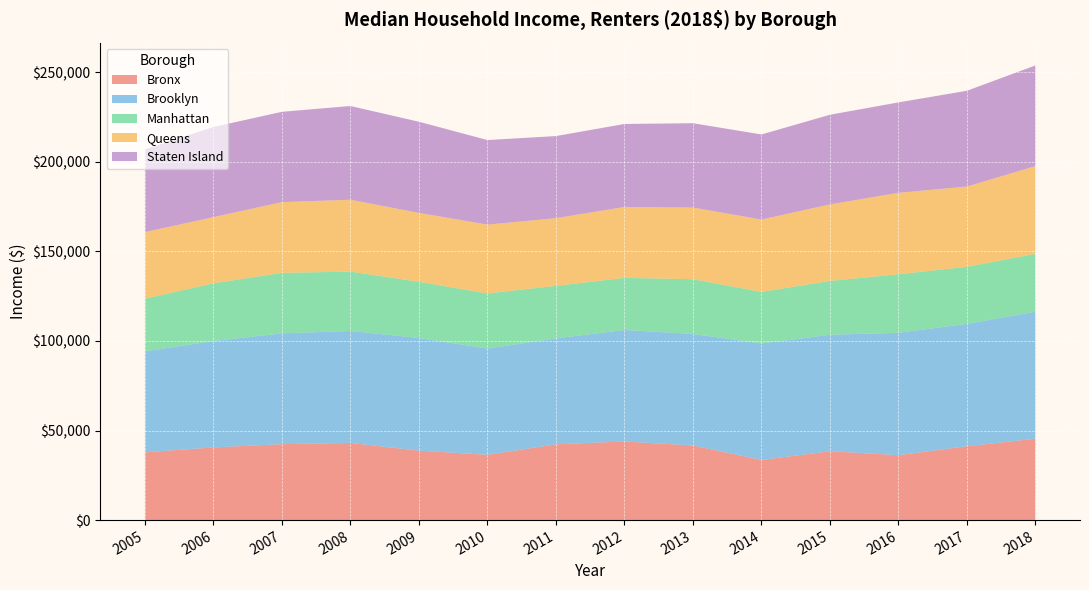

Reading right to left, what are all the values shown in this chart?

Bronx: 2018=45425.0	2017=41228.6	2016=36220.2	2015=38444.0	2014=33566.1	2013=41649.2	2012=43888.6	2011=42290.3	2010=36438.7	2009=38763.3	2008=43084.9	2007=42382.2	2006=40550.2	2005=37850.0
Brooklyn: 2018=70929.0	2017=68291.0	2016=68331.0	2015=65018.6	2014=65016.4	2013=62267.7	2012=62222.2	2011=59135.1	2010=59313.6	2009=62876.5	2008=62476.8	2007=61831.5	2006=59418.7	2005=56340.0
Manhattan: 2018=32269.0	2017=31862.3	2016=32657.4	2015=30037.1	2014=28780.5	2013=30543.1	2012=29085.8	2011=29331.7	2010=30763.9	2009=31381.0	2008=33148.1	2007=33790.9	2006=32210.8	2005=29390.0
Queens: 2018=48970.0	2017=44797.4	2016=45458.1	2015=42707.9	2014=40380.0	2013=39990.3	2012=39585.6	2011=37761.3	2010=38404.1	2009=38439.7	2008=40102.3	2007=39463.0	2006=36917.4	2005=37160.0
Staten Island: 2018=56199.0	2017=53468.6	2016=50480.7	2015=50042.6	2014=47497.8	2013=47080.9	2012=46319.7	2011=45834.0	2010=47211.0	2009=50886.3	2008=52326.5	2007=50428.4	2006=50316.7	2005=46160.0